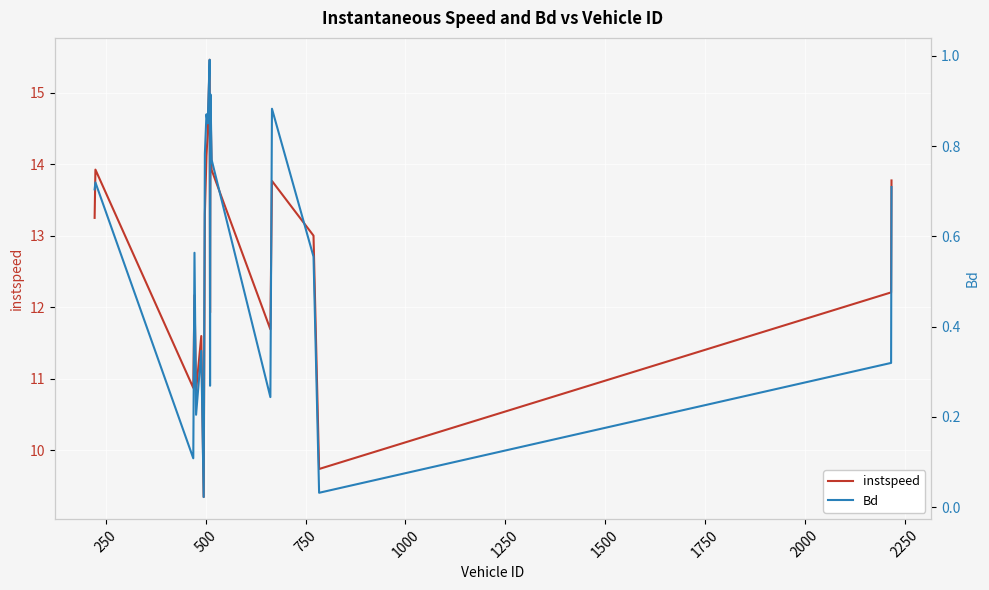

What is the lowest value of the instspeed series?

9.3